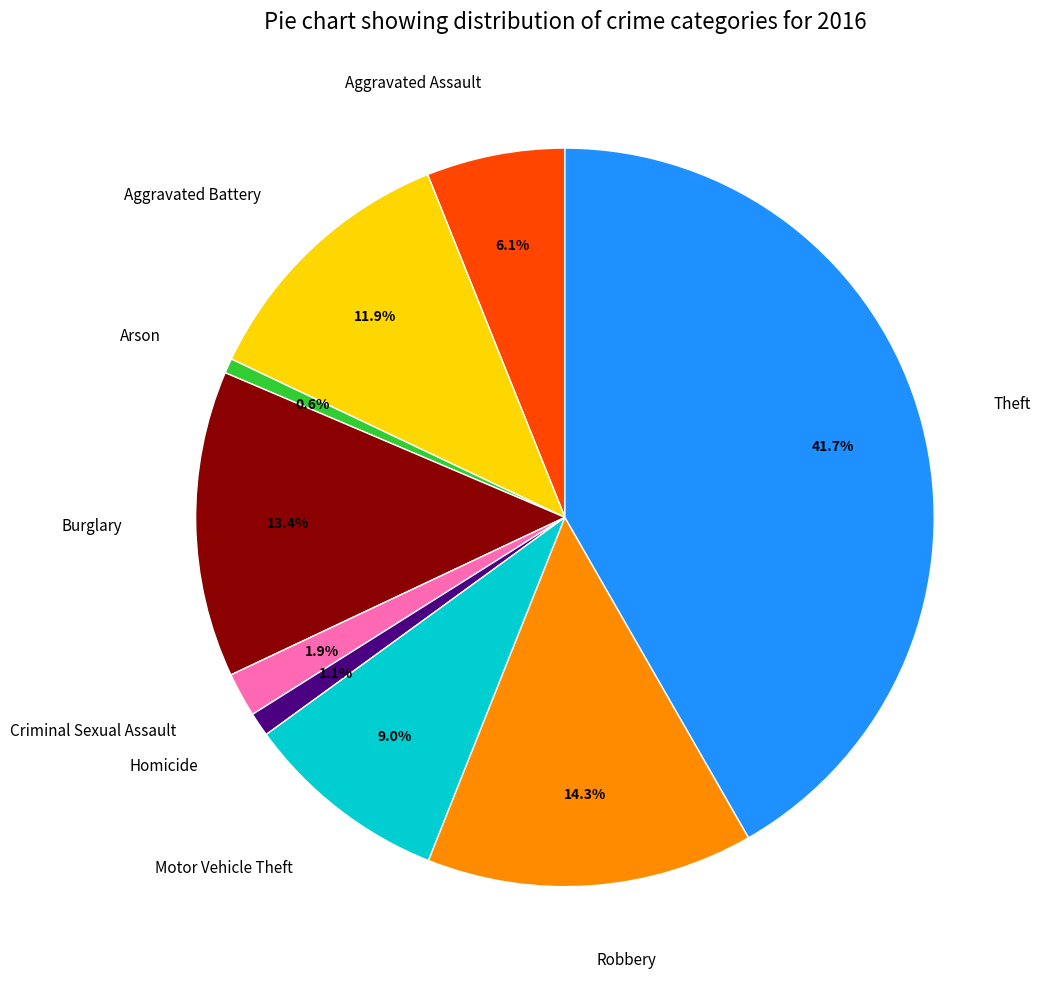

How many slices are in this pie chart?

9